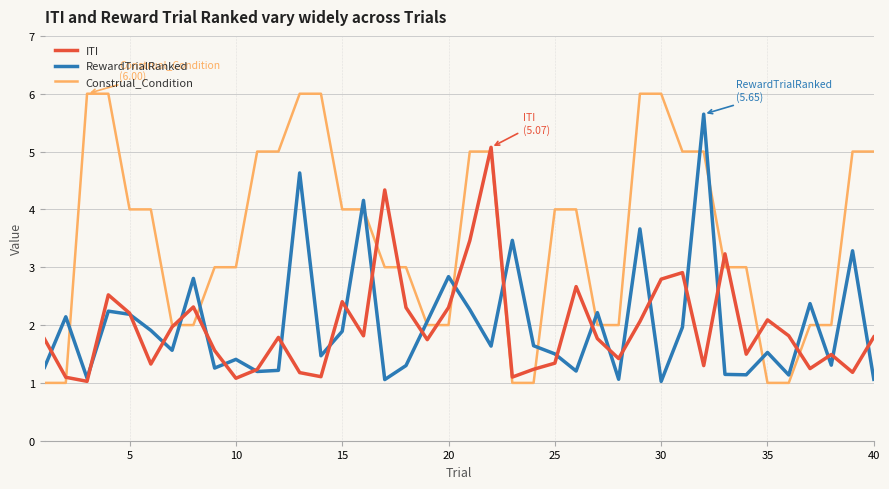

Which series has the largest total across all categories?

Construal_Condition